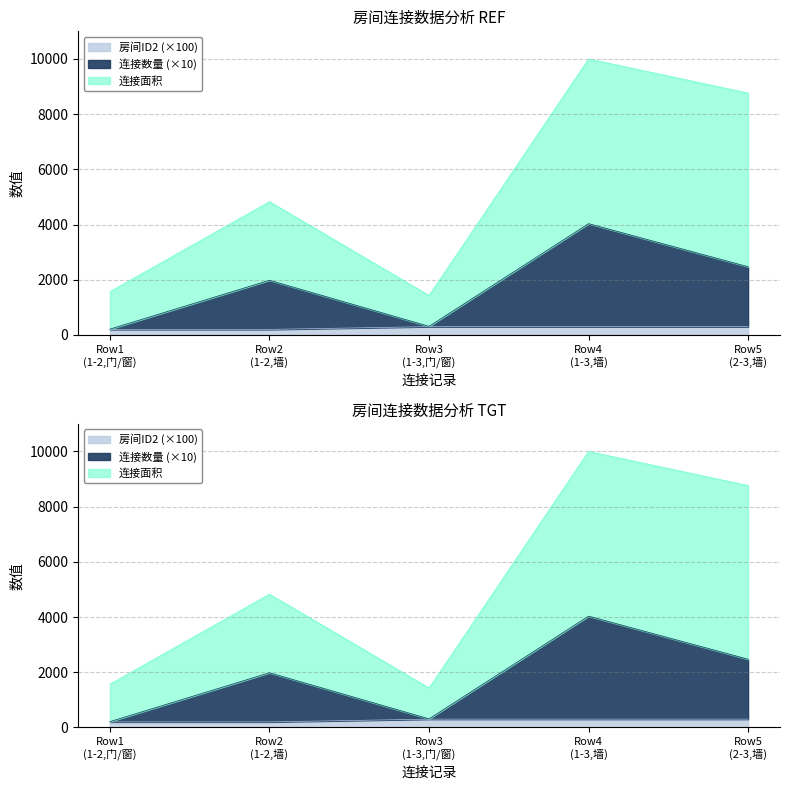

Does the chart have visible grid lines?

Yes